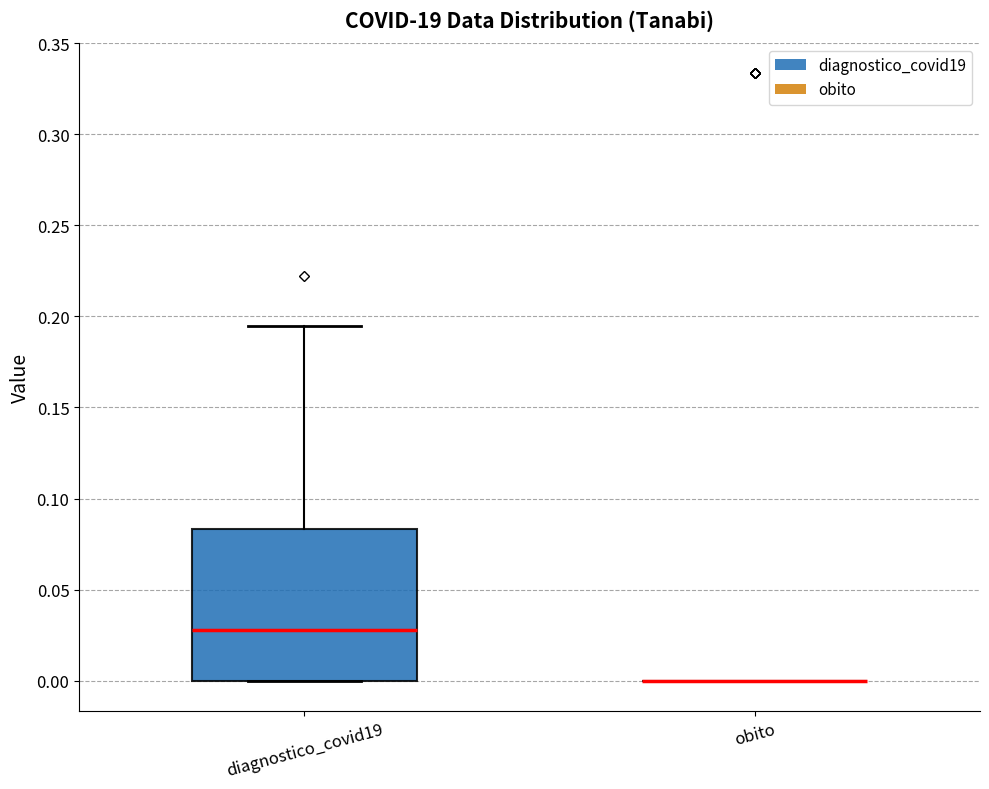

Reading left to right, transcribe this box plot: for each box, give where its median line is, the range the box spans, and where its two whiskers end, as read against the y-axis. The values are not printed on the chart, so give them approximately, as read against the axis.

diagnostico_covid19: median 0.030, box 0.000 to 0.085, whiskers 0.000 to 0.195
obito: box collapsed to a line at 0.000, whiskers 0.000 to 0.000